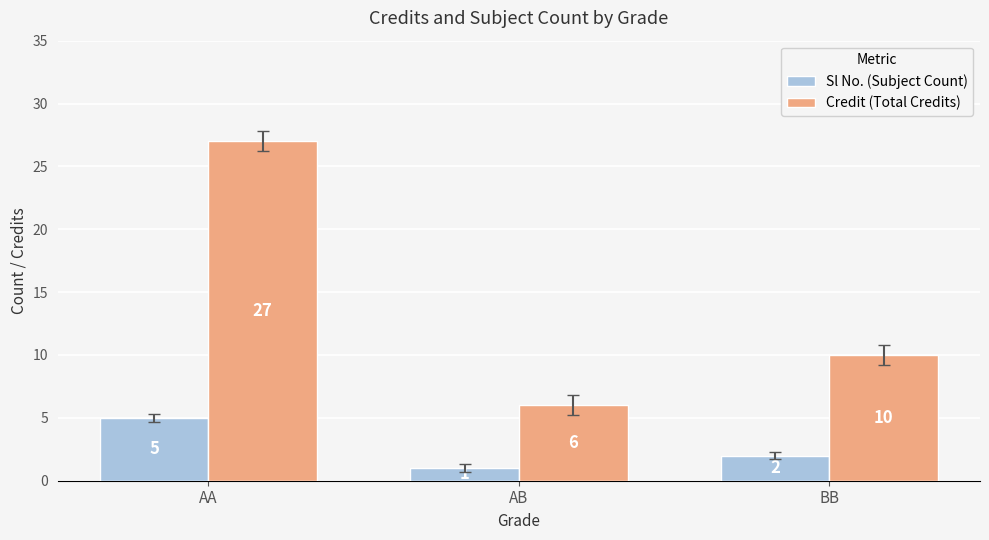

Reading right to left, what are all the values shown in this chart?

Sl No. (Subject Count): BB=2	AB=1	AA=5
Credit (Total Credits): BB=10	AB=6	AA=27